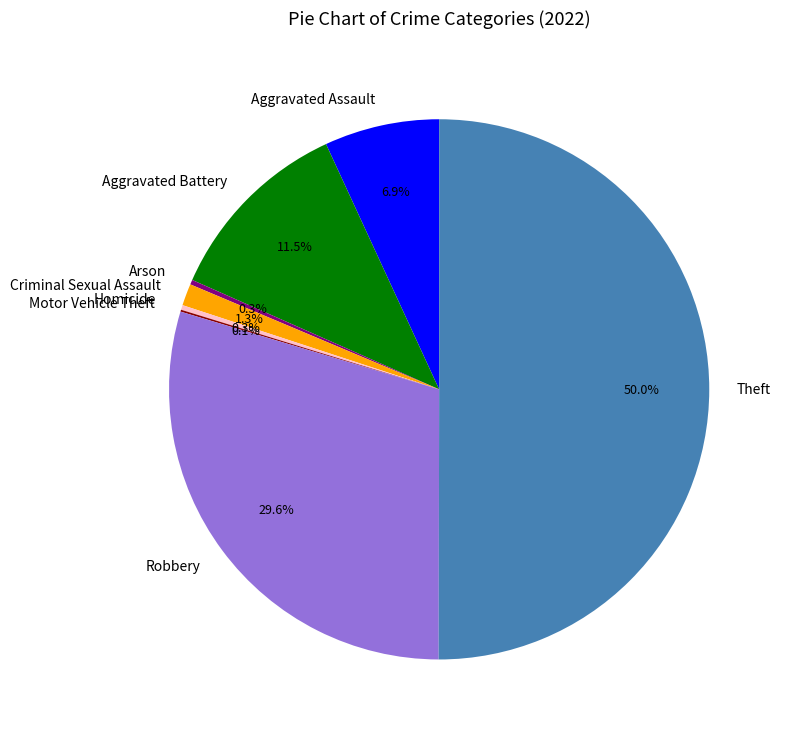

What is the majority slice?

Theft